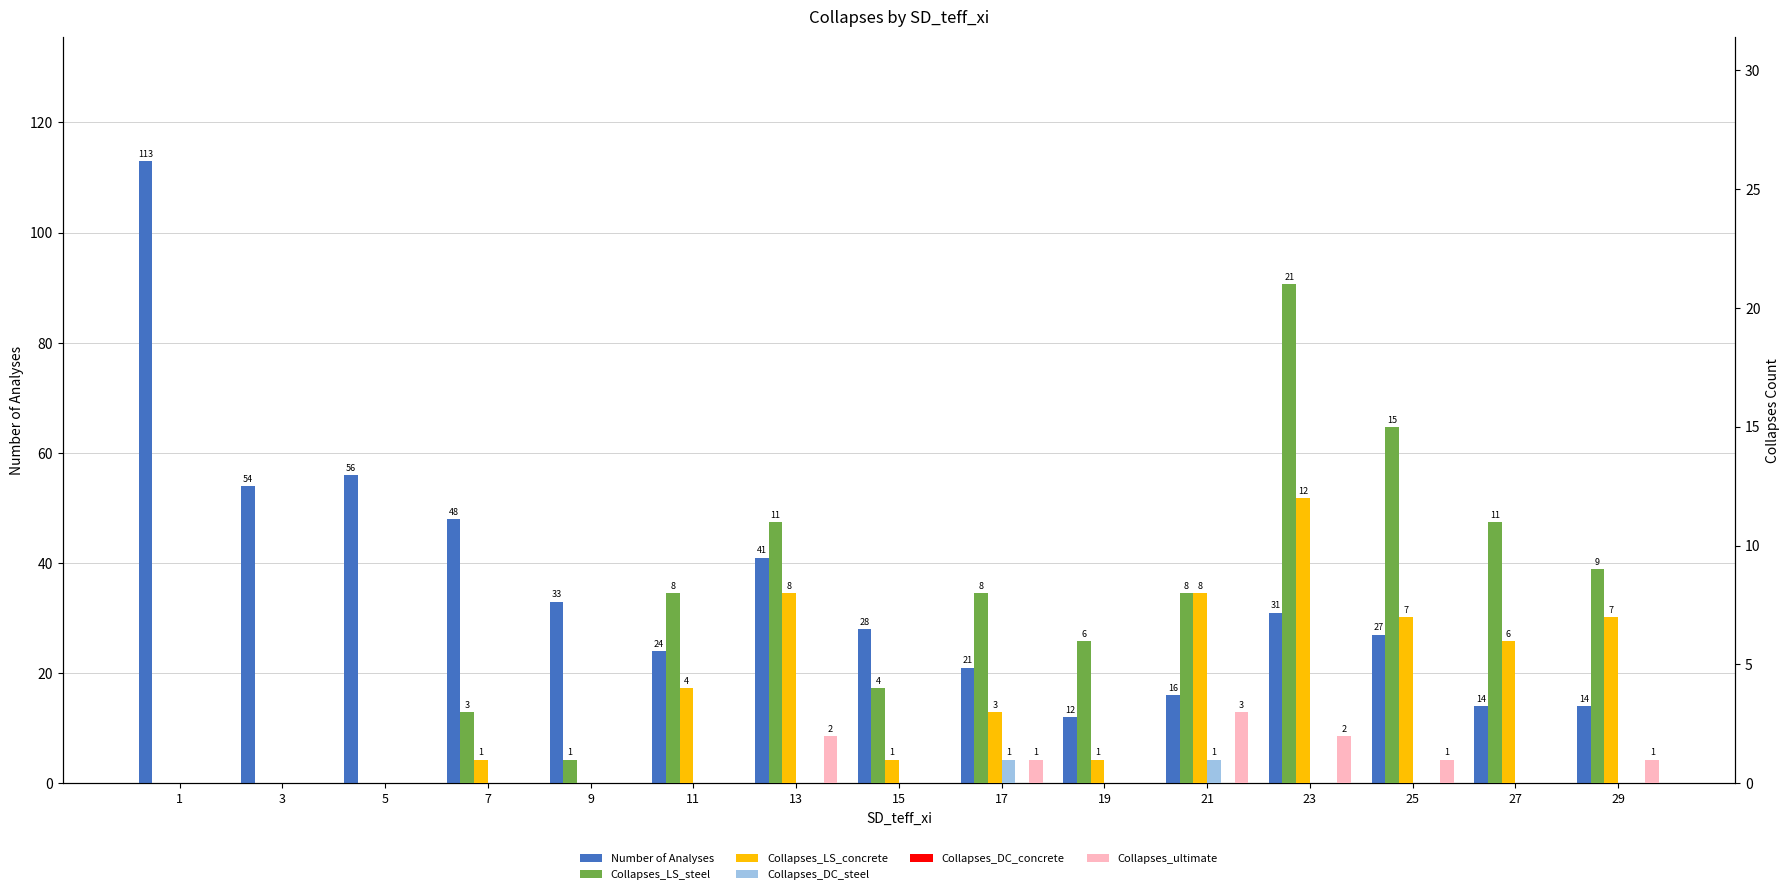

Is the value of Collapses_DC_steel at 9 greater than the value of Collapses_ultimate at 13?

No